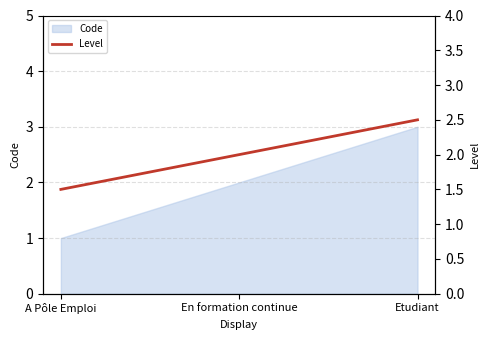

Count the values in the range 1 to 2.

2